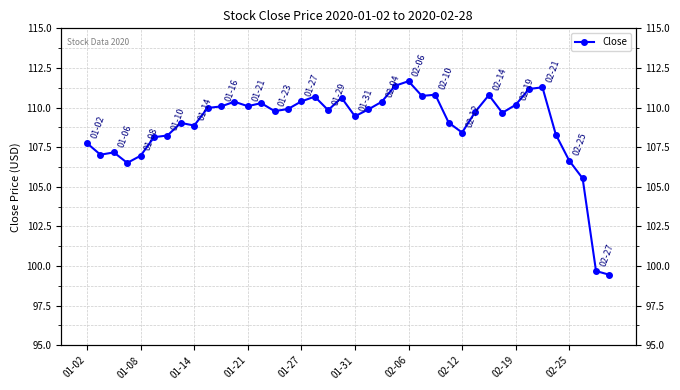

How many lines are shown in the chart?

1